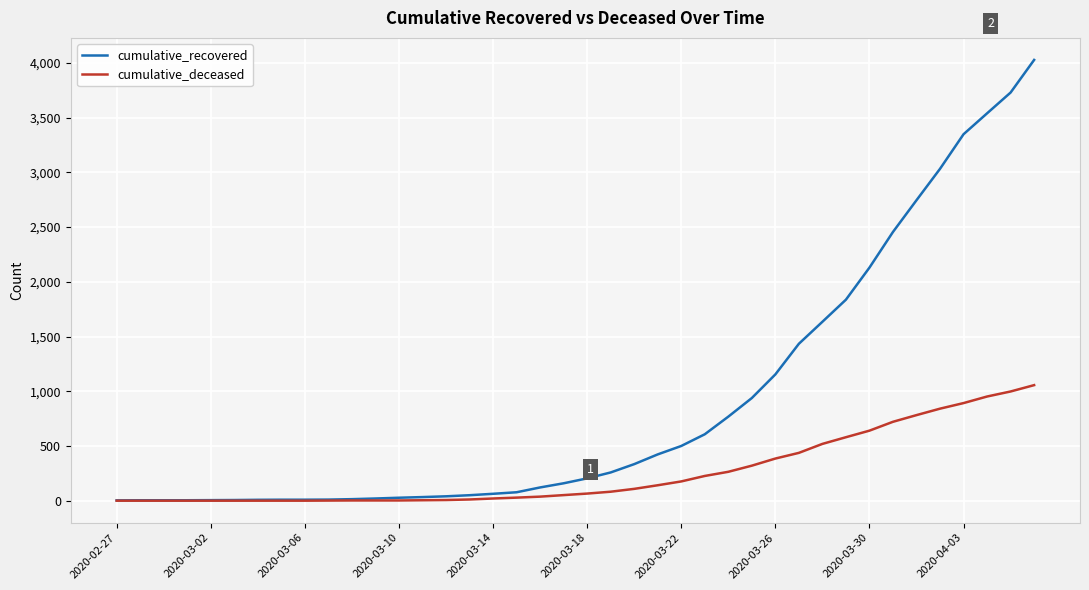

What is the average value of the cumulative_recovered series?

894